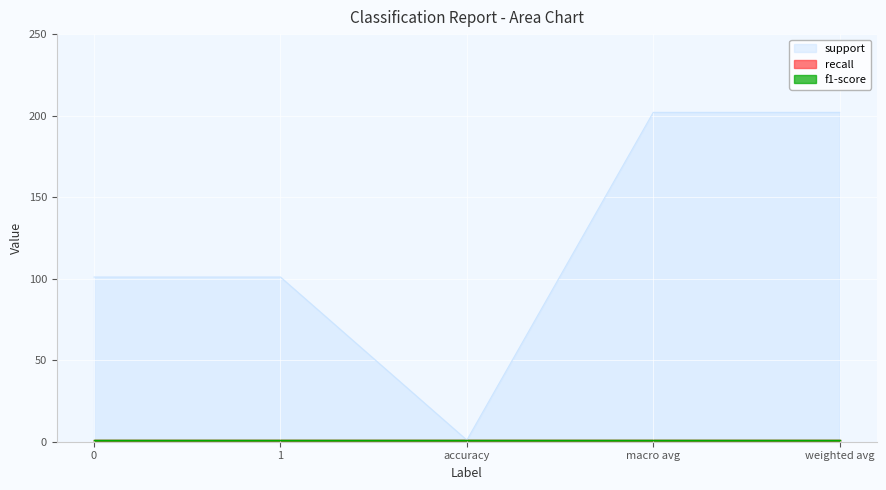

What is the lowest value of the recall series?

1